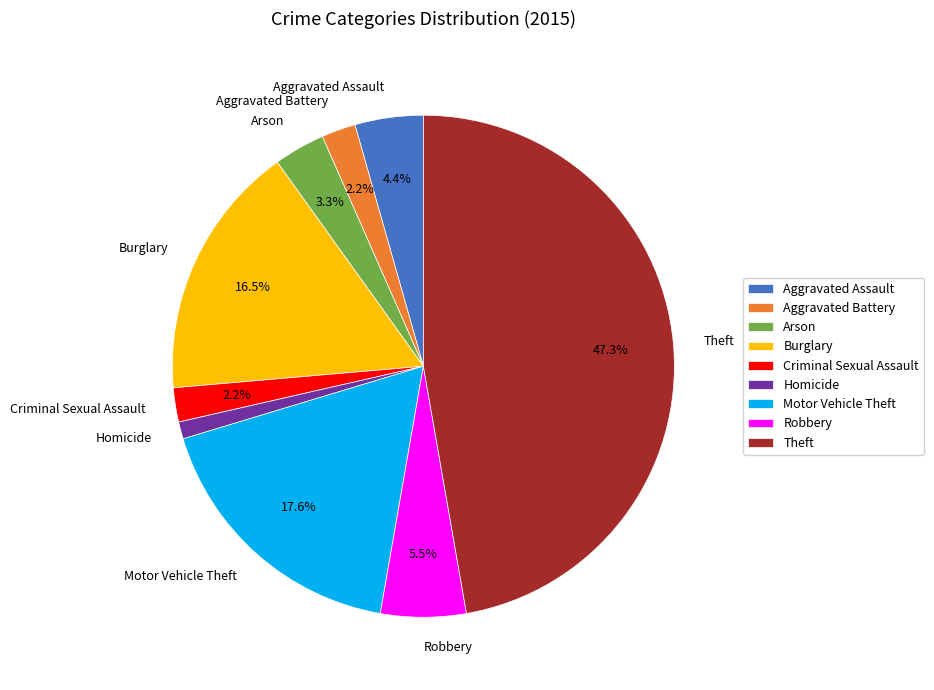

The Motor Vehicle Theft slice represents 18% of the pie. True or false?

True